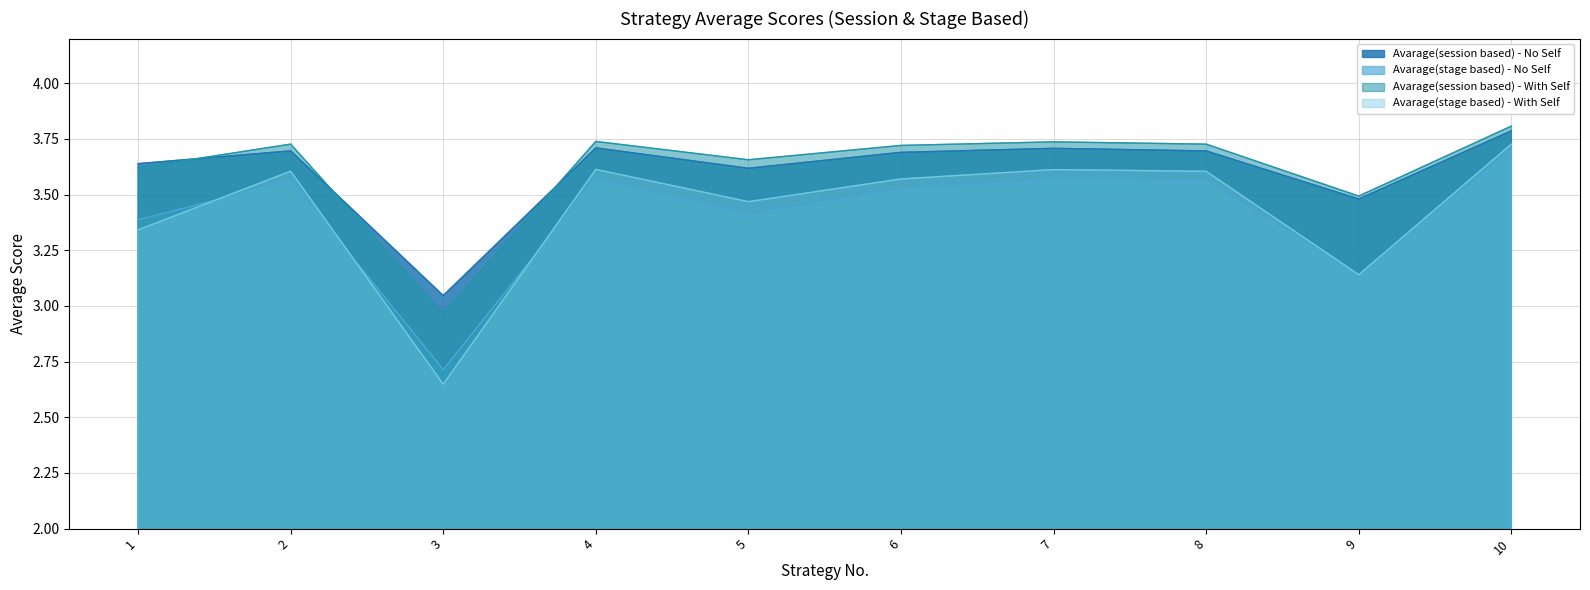

Which series changed the most between 6 and 10?

Avarage(stage based) - No Self